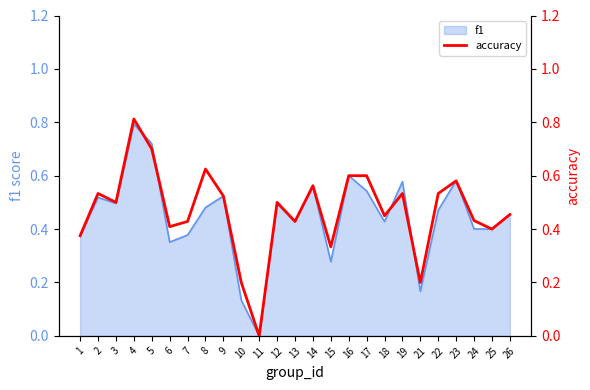

How many categories are shown in the chart?

25